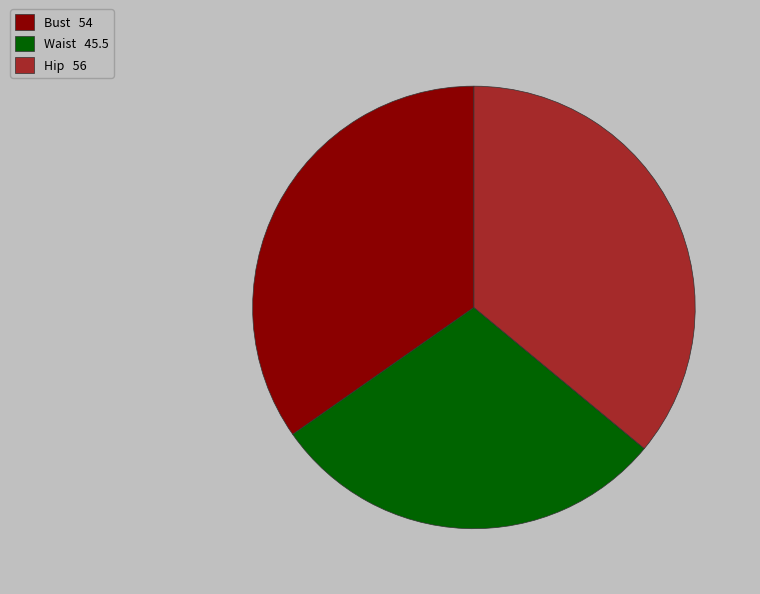

Which slice is the smallest?

Waist